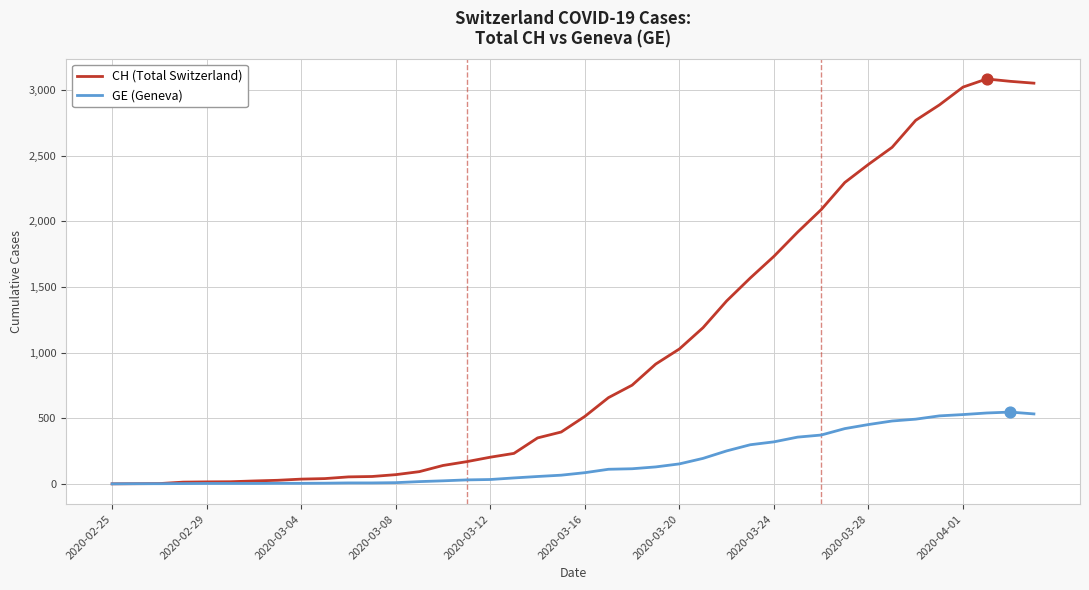

Rank the series by their maximum value, from highest to lowest.

CH (Total Switzerland), GE (Geneva)